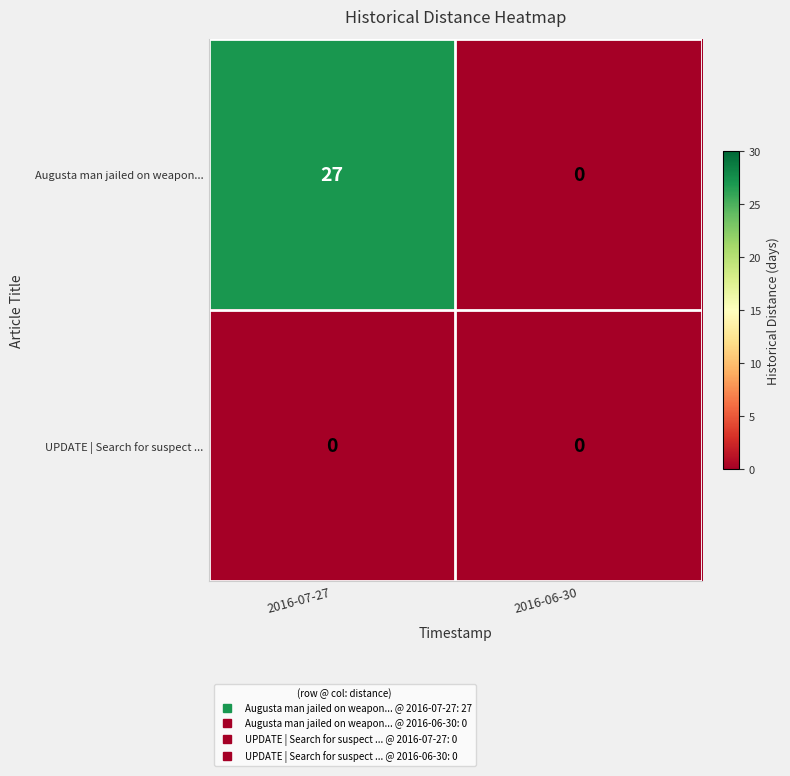

Rank the series by their average value, from lowest to highest.

UPDATE | Search for suspect ..., Augusta man jailed on weapon...